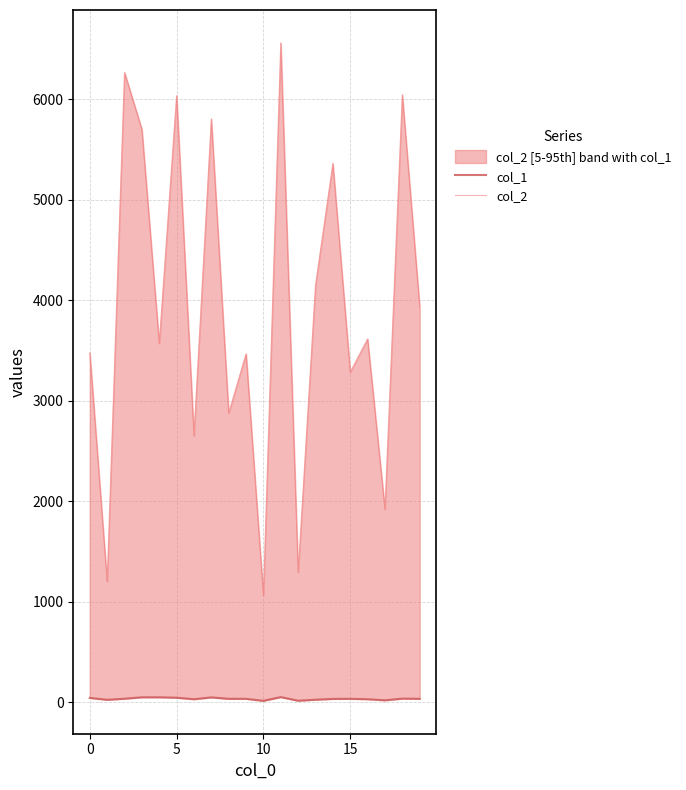

What is the difference between the highest and lowest values at 5?

5993